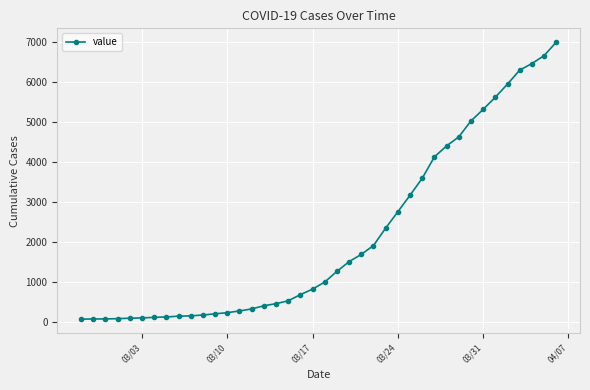

What is the sum of all values?

85760